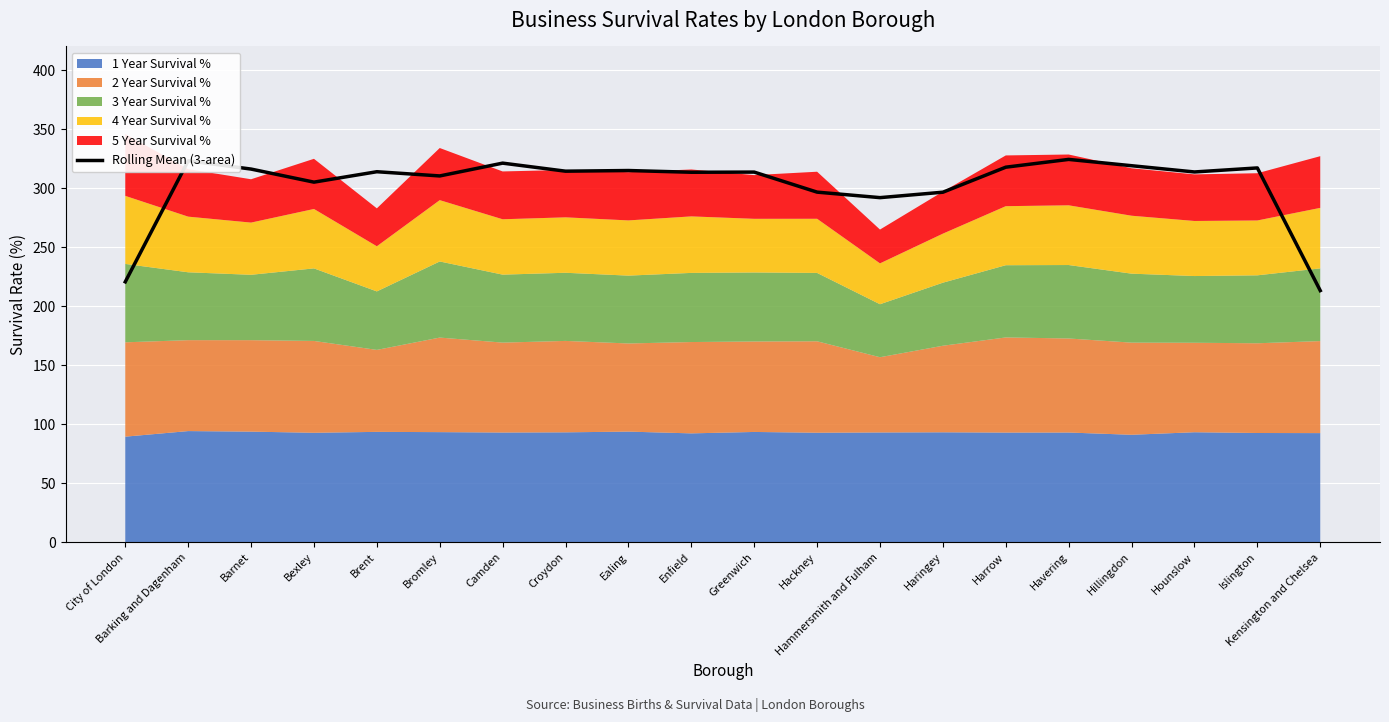

What position from the left is Hounslow?

18